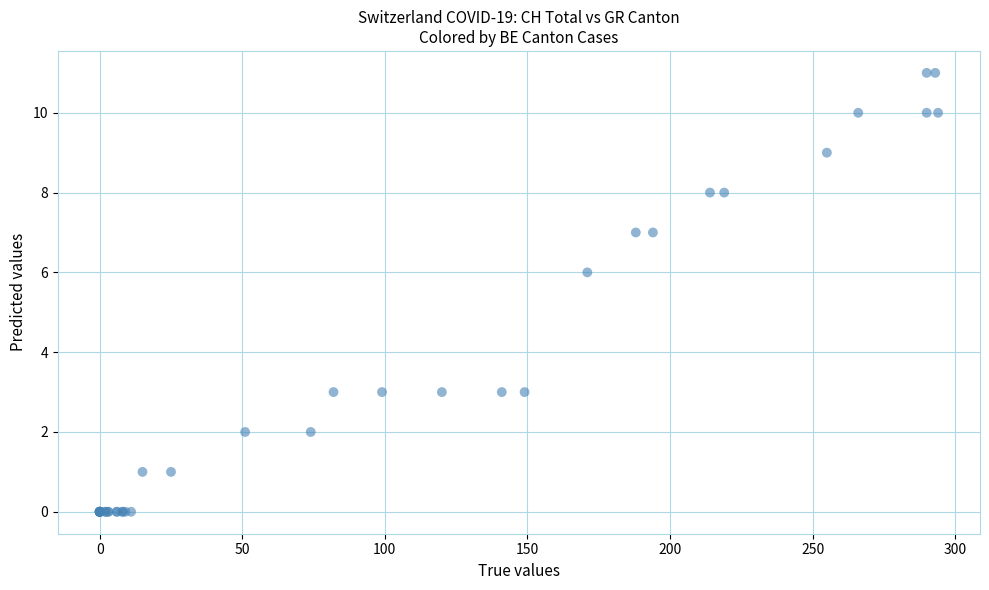

What Y value in the scatter plot is closest to 5?

6